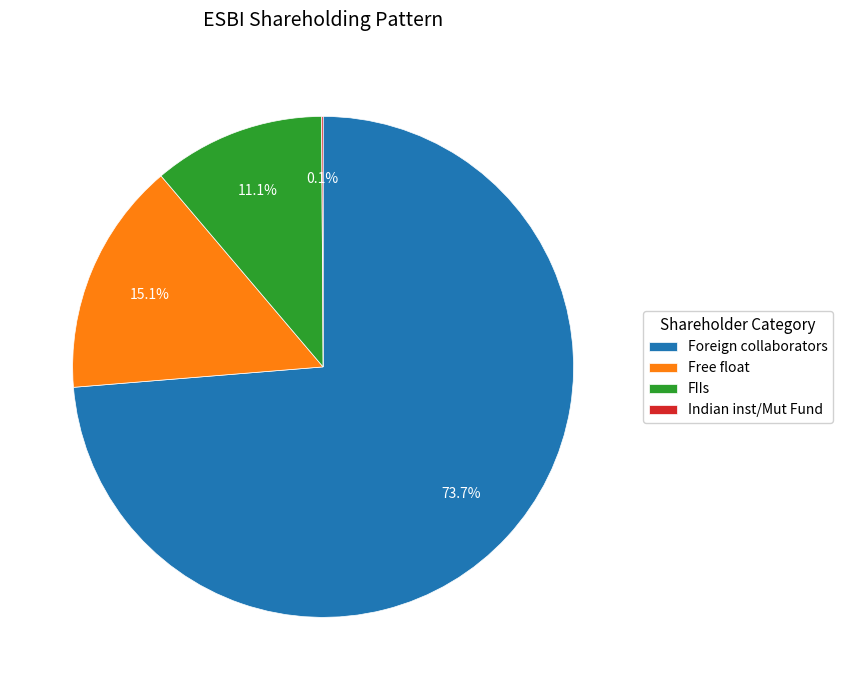

Between Foreign collaborators and Free float, which is larger?

Foreign collaborators